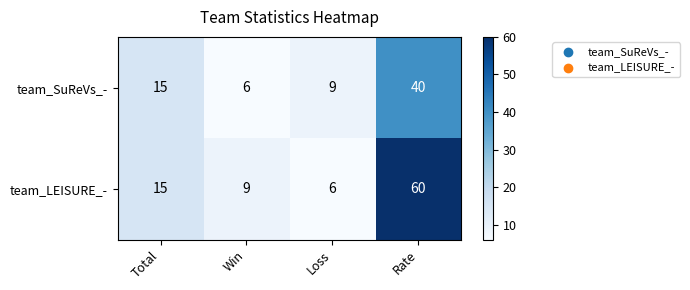

What value does the team_SuReVs_- series have at Total, to the nearest 10?

20